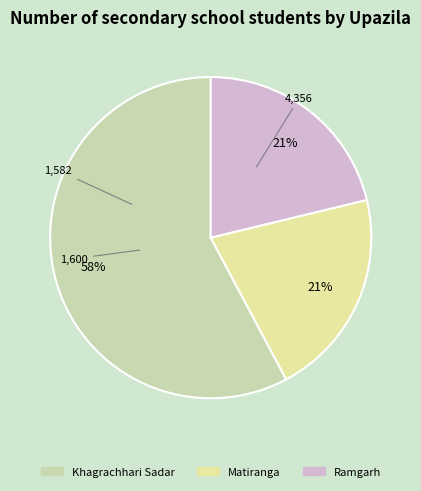

What is the change in value from Matiranga to Ramgarh?

+18